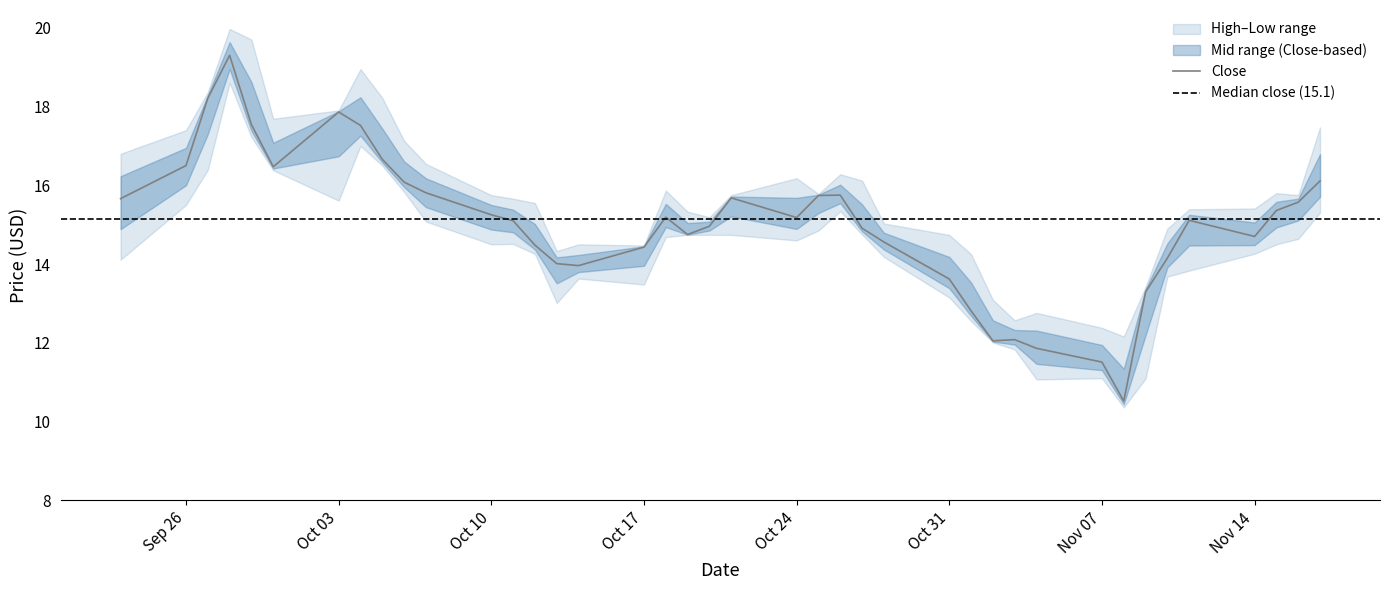

What is the minimum value for Close?

10.5